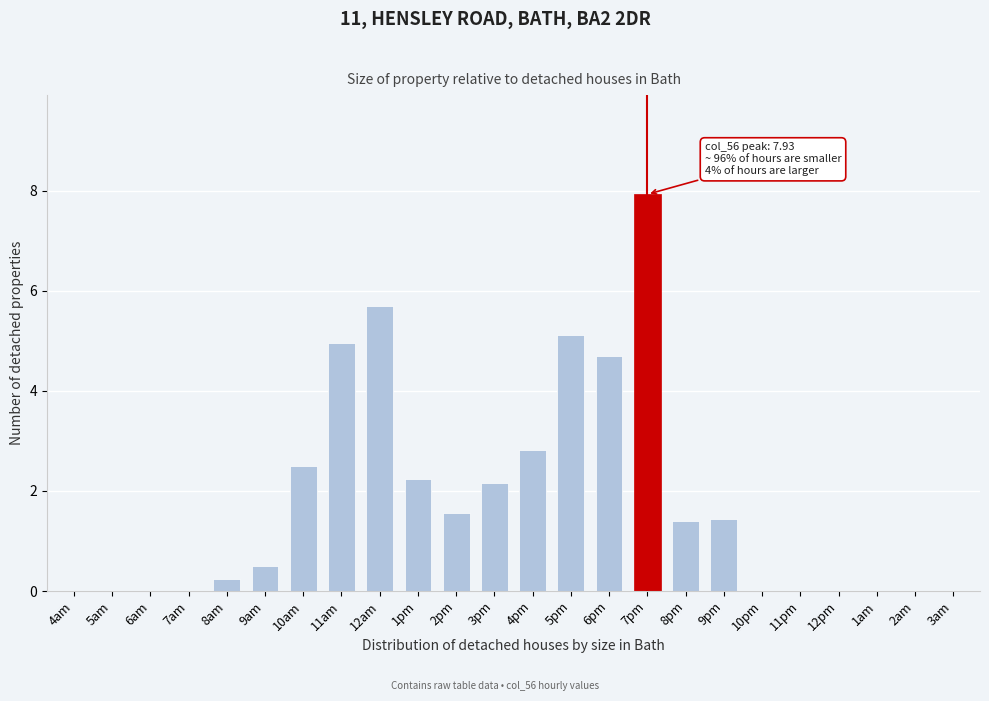

Reading left to right, list all the values displayed in this chart.

4am=0.0	5am=0.0	6am=0.0	7am=0.0	8am=0.2	9am=0.5	10am=2.5	11am=4.9	12am=5.7	1pm=2.2	2pm=1.6	3pm=2.2	4pm=2.8	5pm=5.1	6pm=4.7	7pm=7.9	8pm=1.4	9pm=1.4	10pm=0.0	11pm=0.0	12pm=0.0	1am=0.0	2am=0.0	3am=0.0